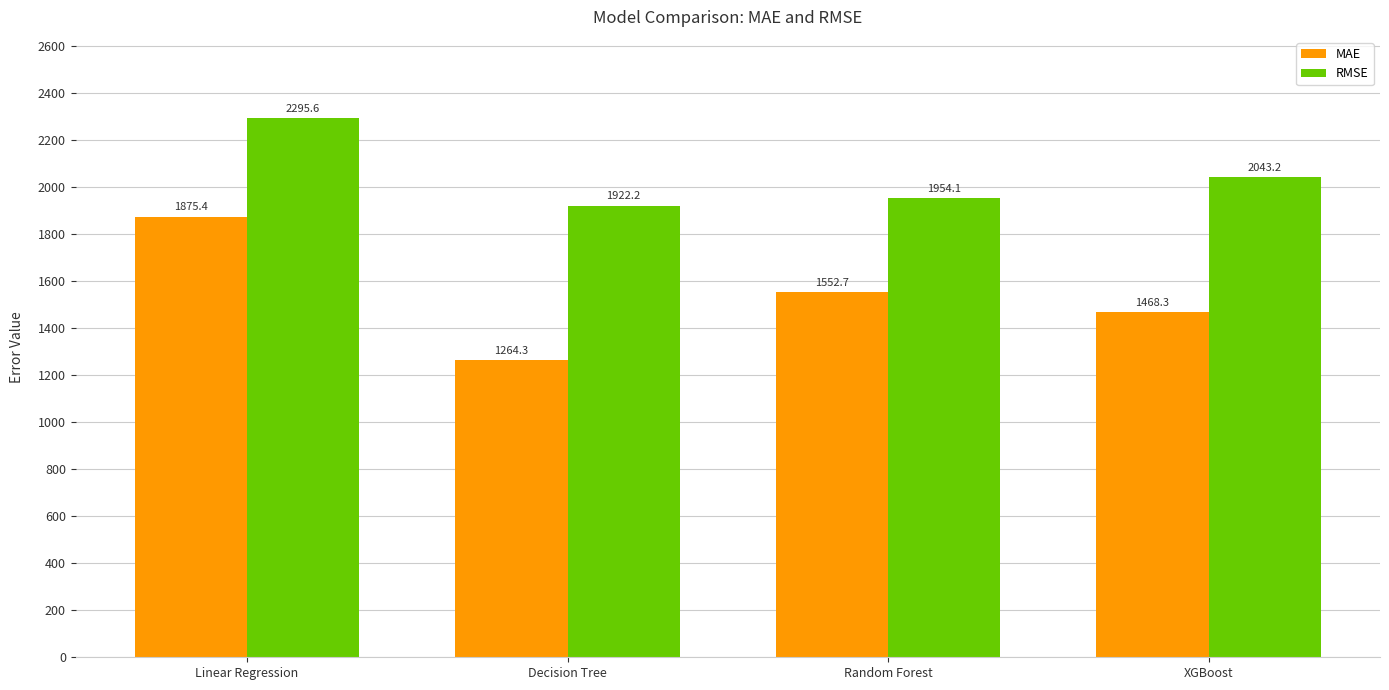

Reading left to right, what are all the values shown in this chart?

MAE: Linear Regression=1875.4	Decision Tree=1264.3	Random Forest=1552.7	XGBoost=1468.3
RMSE: Linear Regression=2295.6	Decision Tree=1922.2	Random Forest=1954.1	XGBoost=2043.2